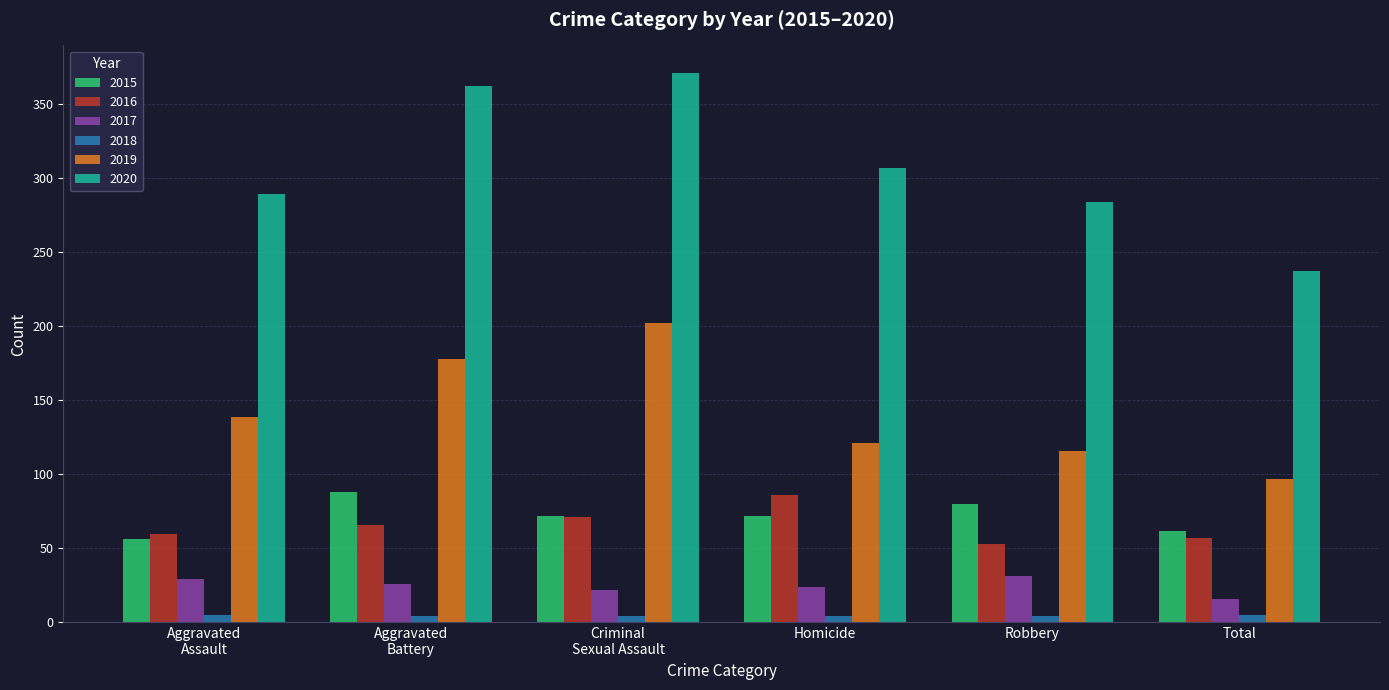

True or false: 2015 has a value of 72 at Homicide.

True